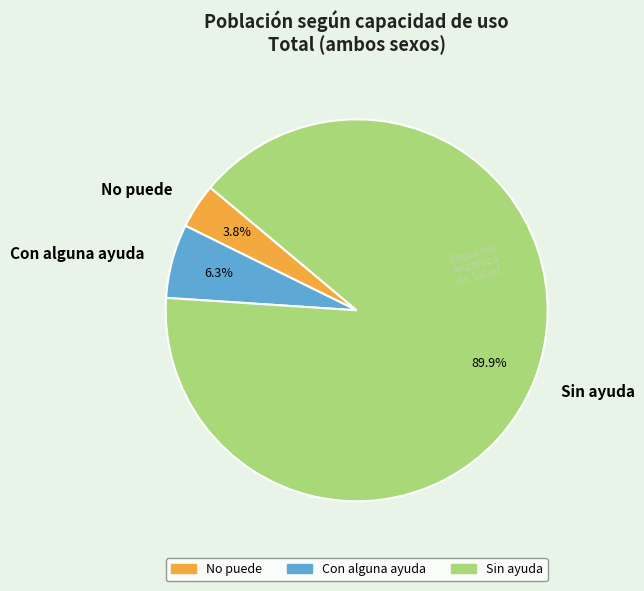

Is it true that Sin ayuda is 99% of the pie?

False